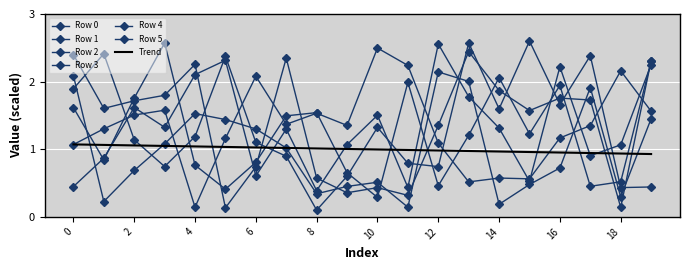

What is the difference between the second highest and second lowest values in the Row 4 series?

1.9